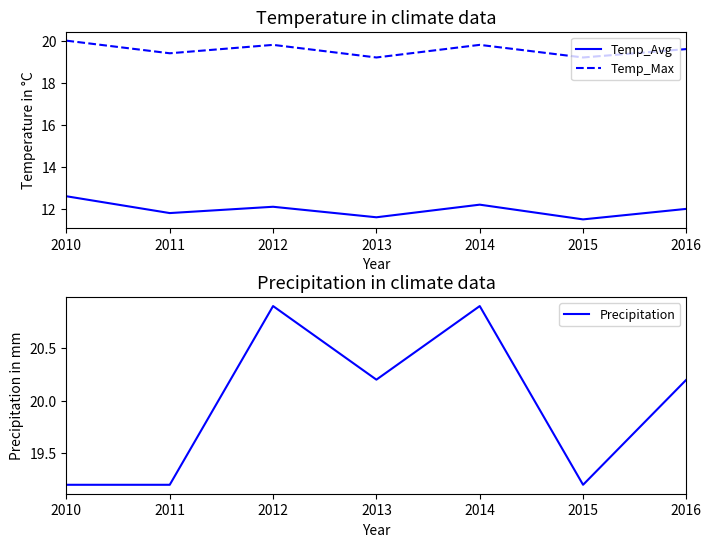

What is the difference between the maximum and minimum values in the Temp_Avg series?

1.1